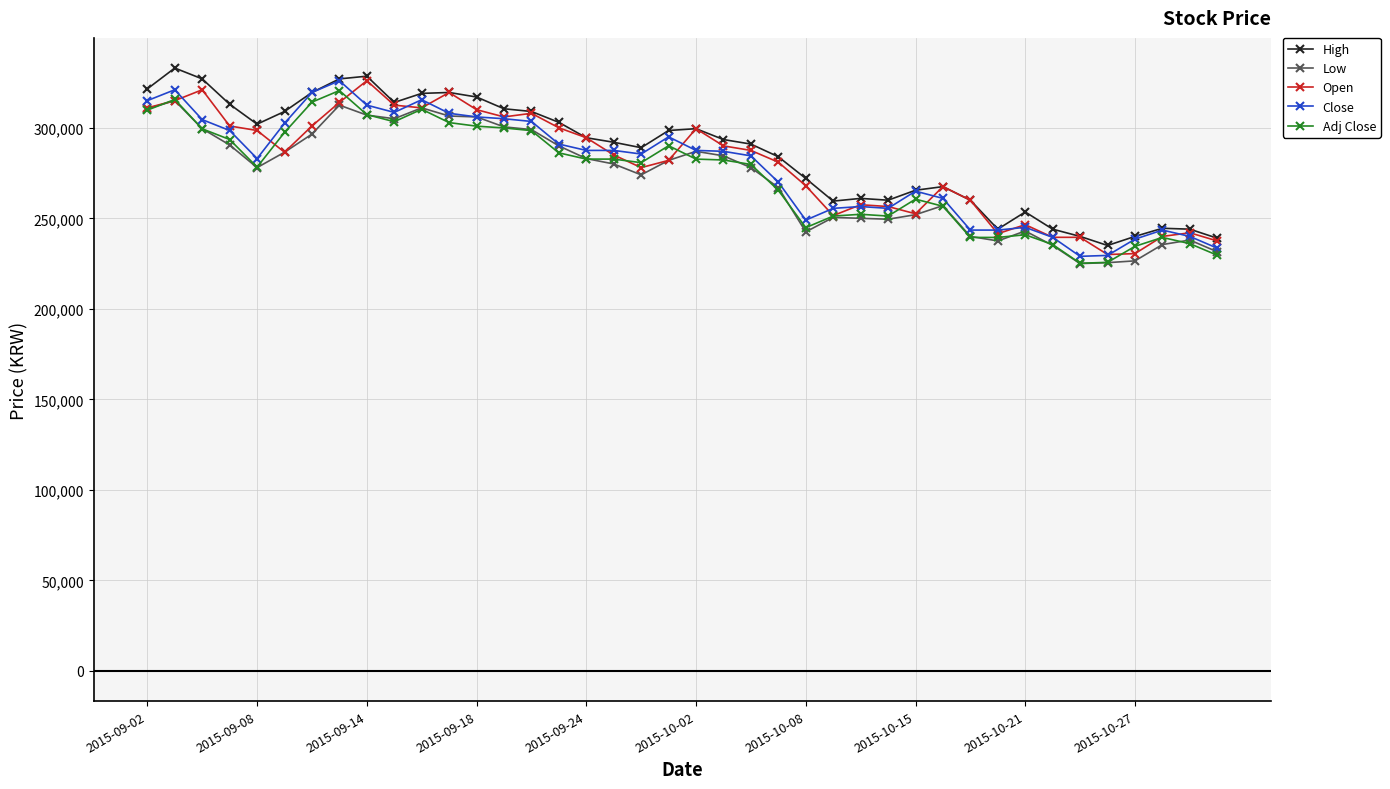

True or false: High has more than 2 interior local peaks.

True